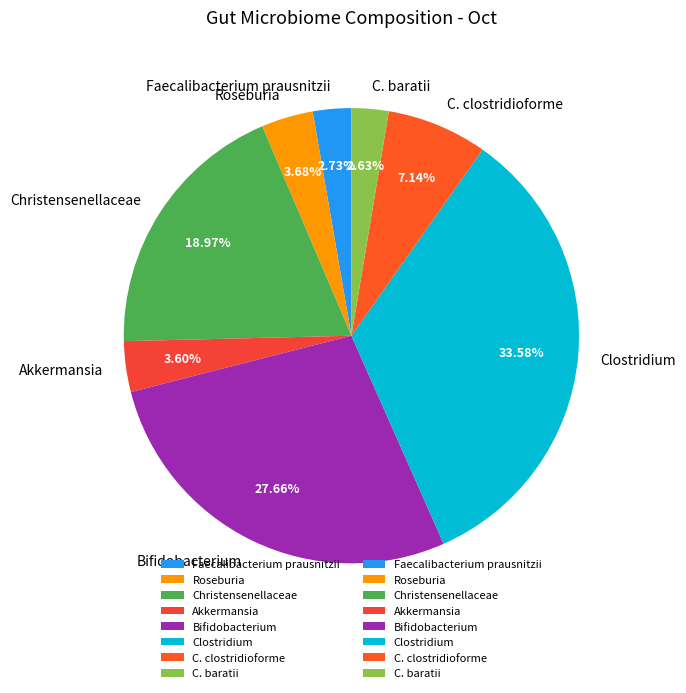

The Bifidobacterium slice represents 42% of the pie. True or false?

False